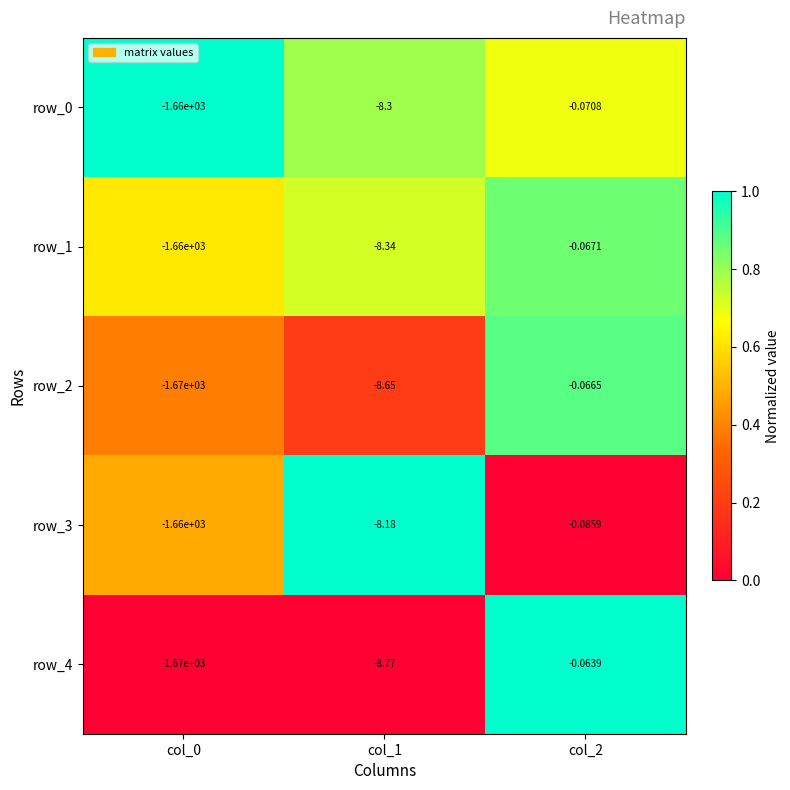

At which category is the sum across all series the highest?

col_2